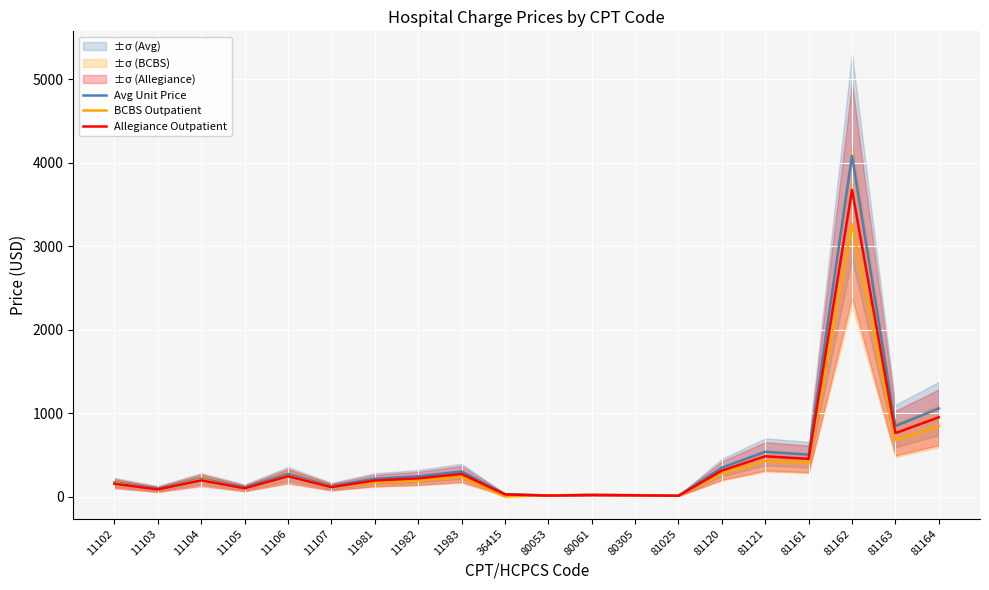

Is it true that BCBS Outpatient equals 100.3 at 11105?

True